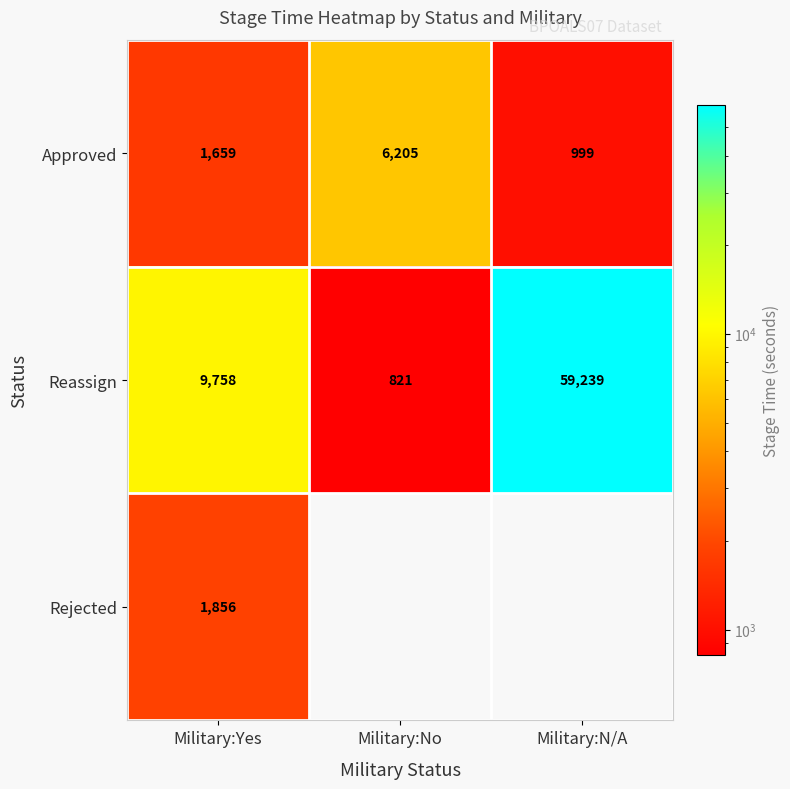

The value of Approved at Military:N/A is 656.4. True or false?

False